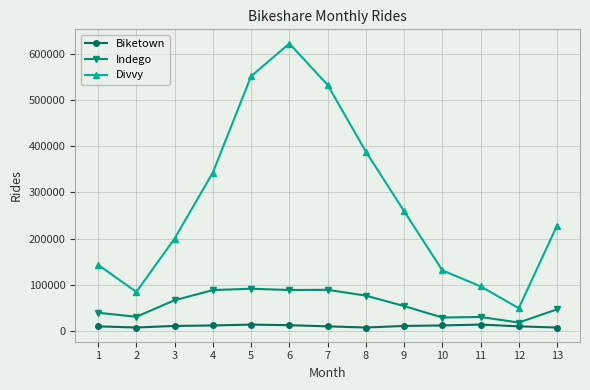

Rank the series by their average value, from highest to lowest.

Divvy, Indego, Biketown